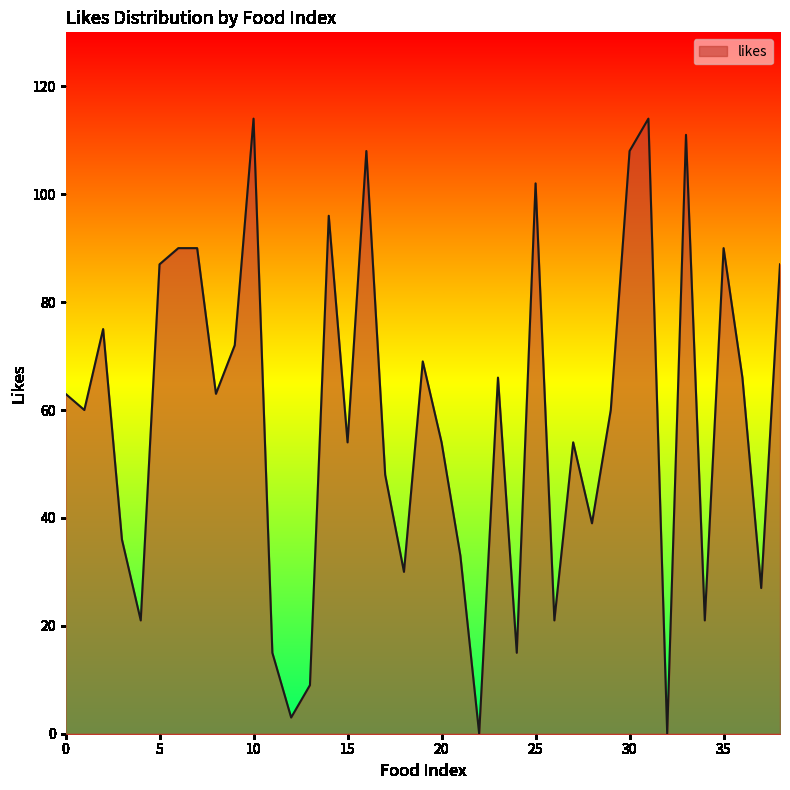

What is the difference between the maximum and minimum values?

114